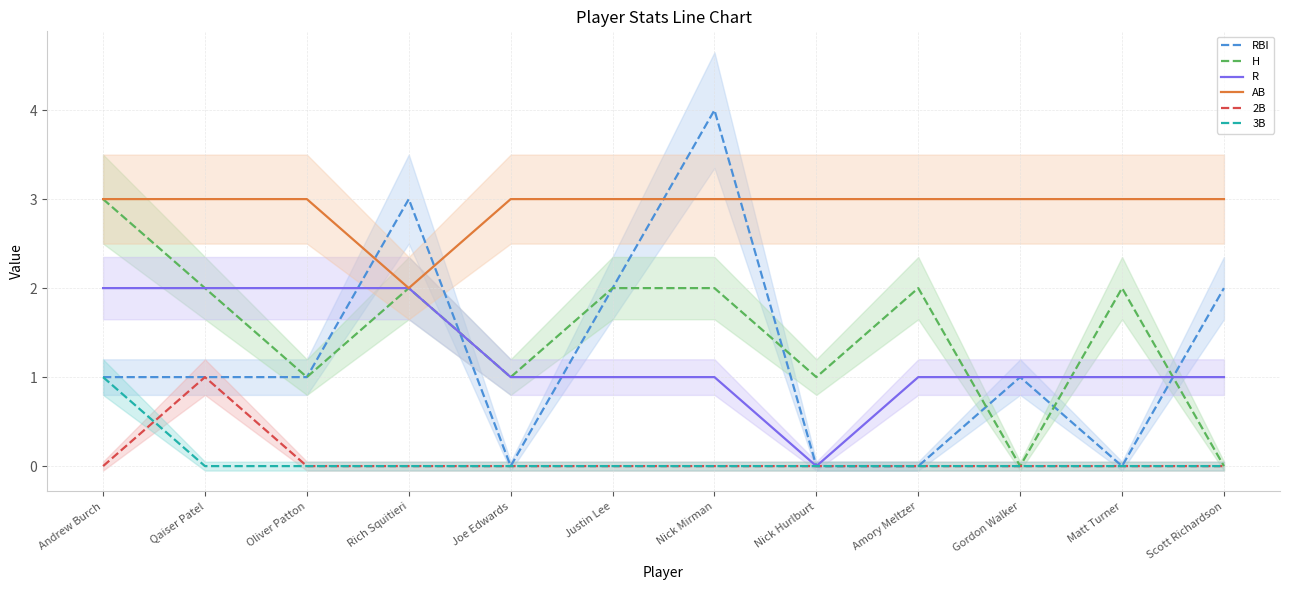

The AB series shows 5 at Oliver Patton. True or false?

False